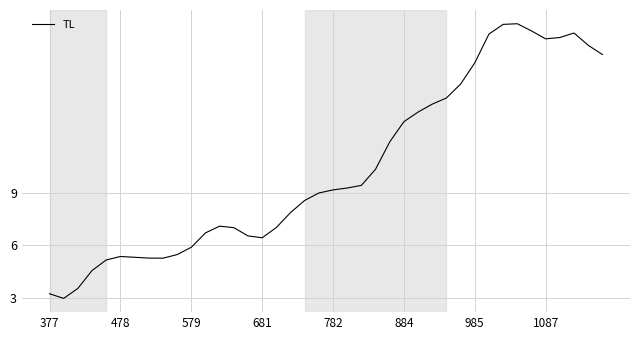

What is the maximum value shown in the chart?

18.6